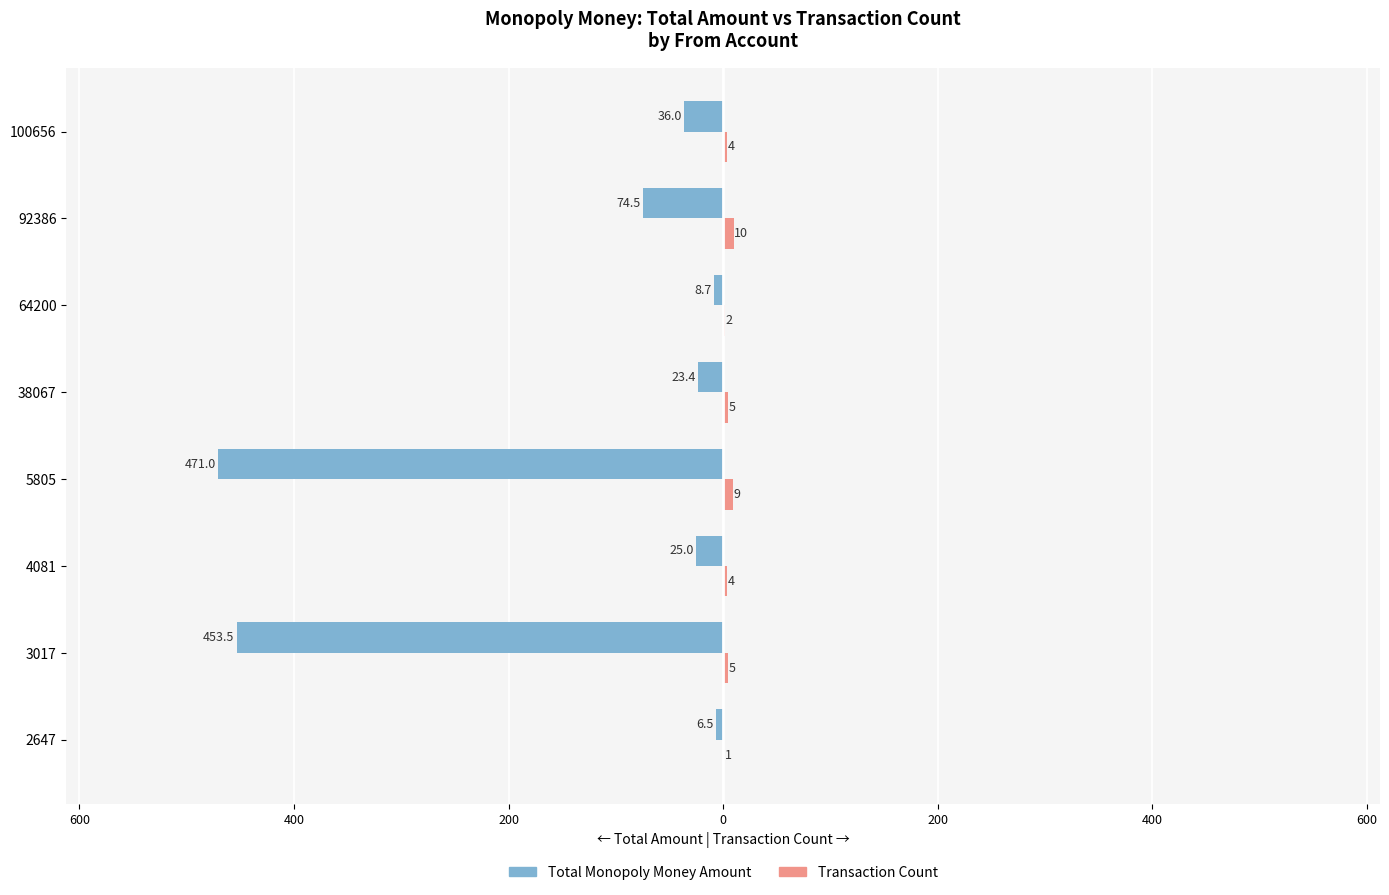

What are all the series names shown in the legend?

Total Monopoly Money Amount, Transaction Count